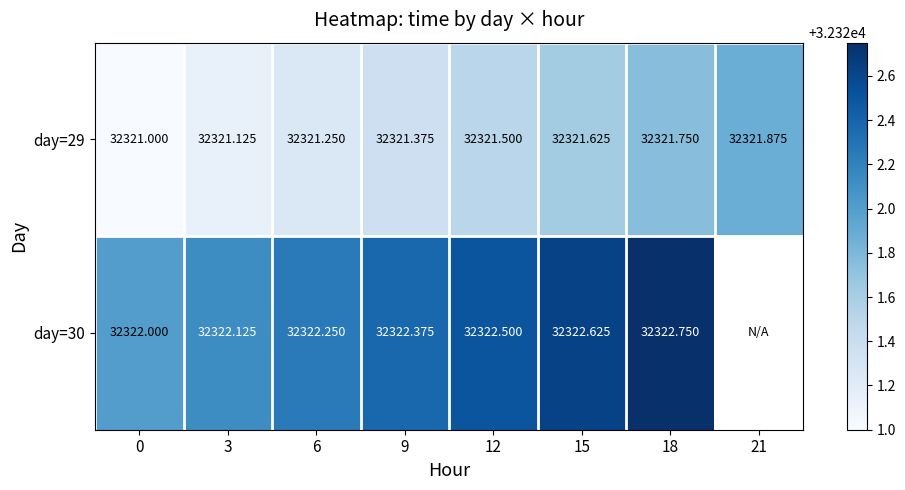

Which has a higher value, 0 or 9?

9